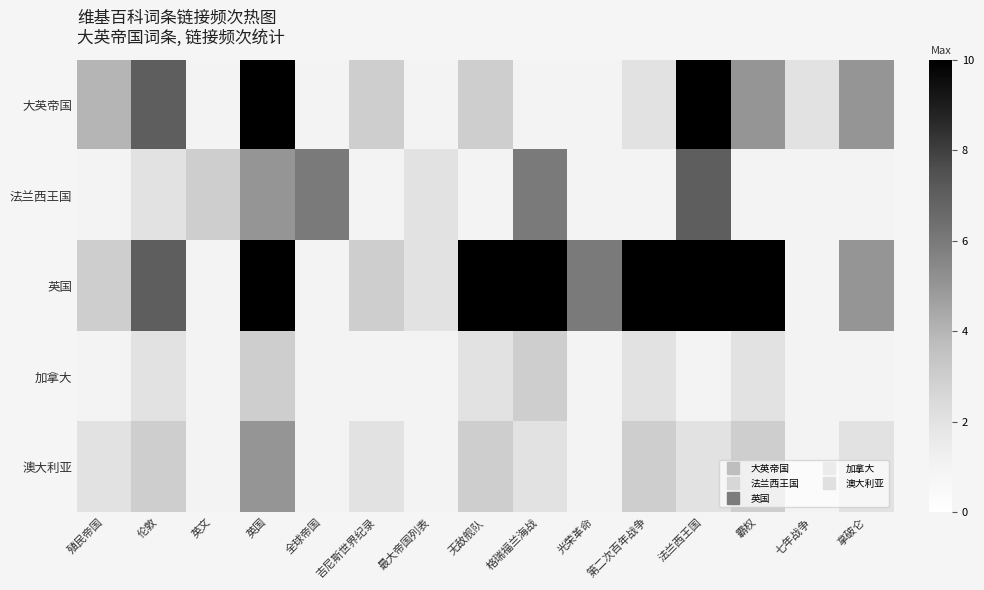

Rank the series by their maximum value, from lowest to highest.

加拿大, 澳大利亚, 法兰西王国, 大英帝国, 英国